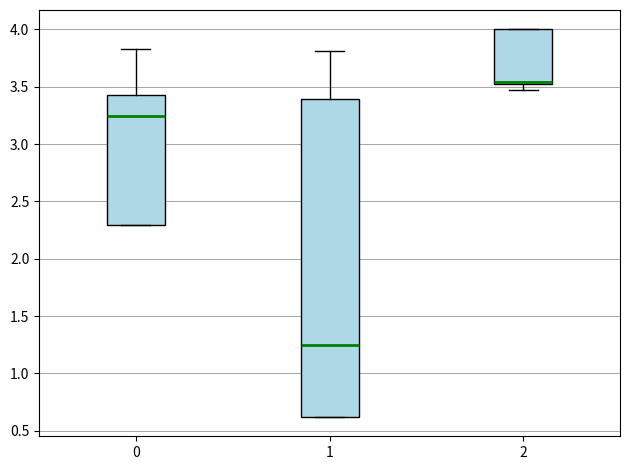

Comparing the boxes themselves (not the whiskers), which one is the tallest?

1